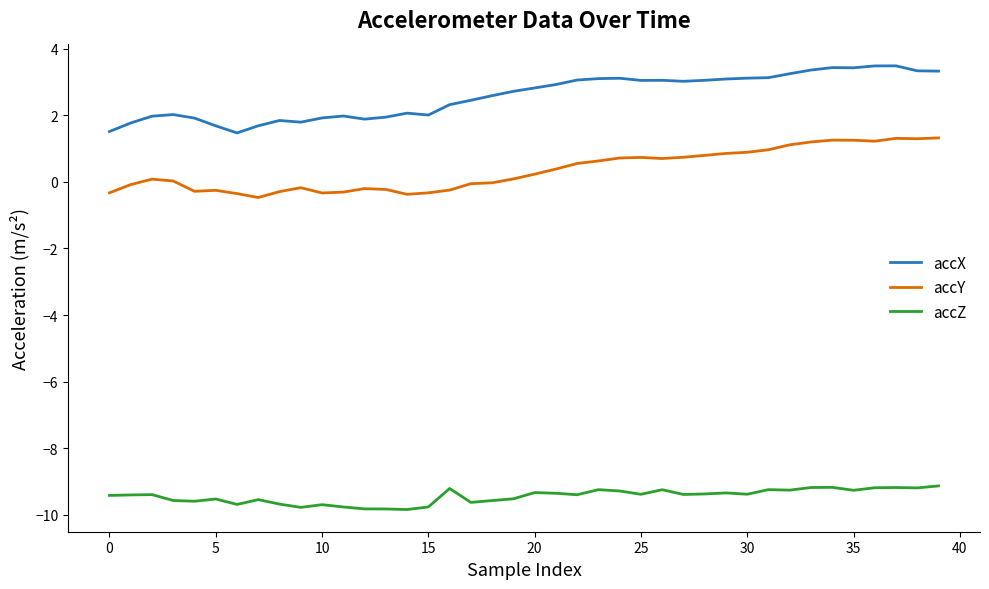

True or false: accY and accZ intersect in this chart.

False